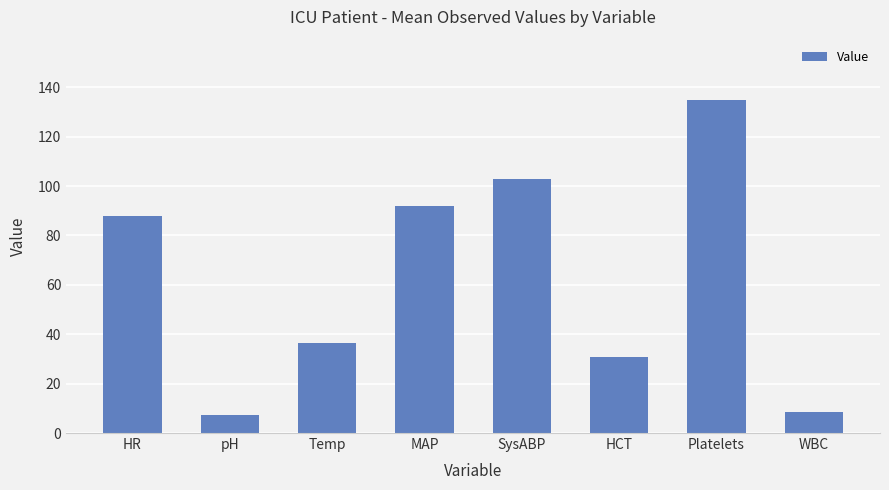

The value at pH is 7.3. True or false?

True